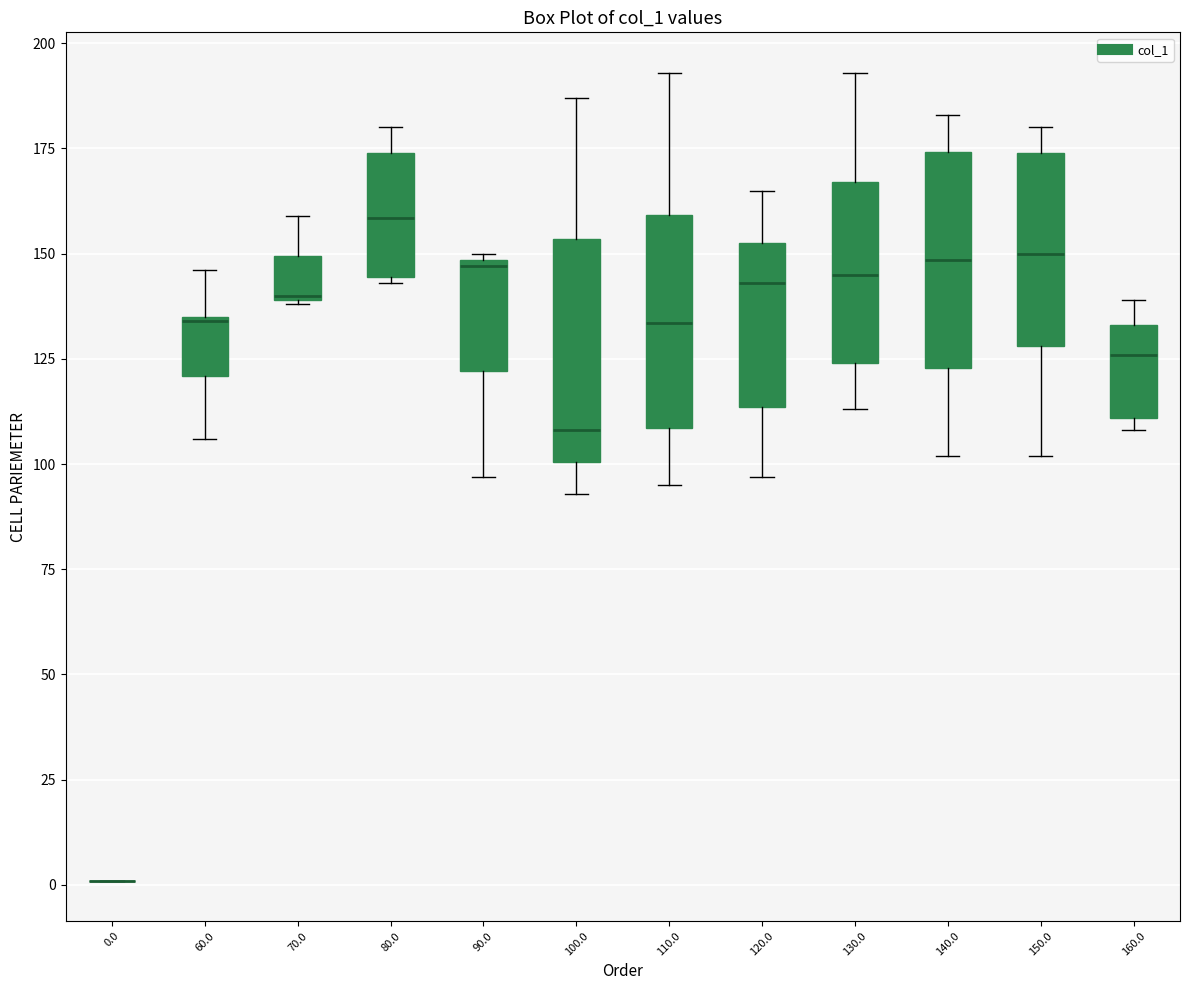

Reading left to right, read every box against the y-axis: the position of its median line, the range the box covers, and the ends of its whiskers. The values are not printed on the chart, so give them approximately, as read against the axis.

0.0: box collapsed to a line at 0, whiskers 0 to 0
60.0: median 135, box 120 to 135, whiskers 105 to 145
70.0: median 140, box 140 to 150, whiskers 140 to 160
80.0: median 160, box 145 to 175, whiskers 145 to 180
90.0: median 145, box 120 to 150, whiskers 95 to 150
100.0: median 110, box 100 to 155, whiskers 95 to 185
110.0: median 135, box 110 to 160, whiskers 95 to 195
120.0: median 145, box 115 to 155, whiskers 95 to 165
130.0: median 145, box 125 to 165, whiskers 115 to 195
140.0: median 150, box 125 to 175, whiskers 100 to 185
150.0: median 150, box 130 to 175, whiskers 100 to 180
160.0: median 125, box 110 to 135, whiskers 110 (just below the box's lower edge) to 140